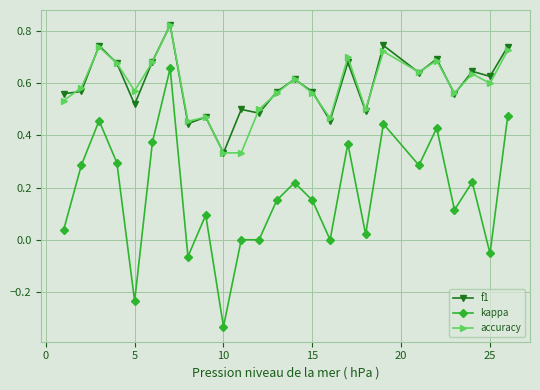

True or false: kappa and f1 cross at least once.

False